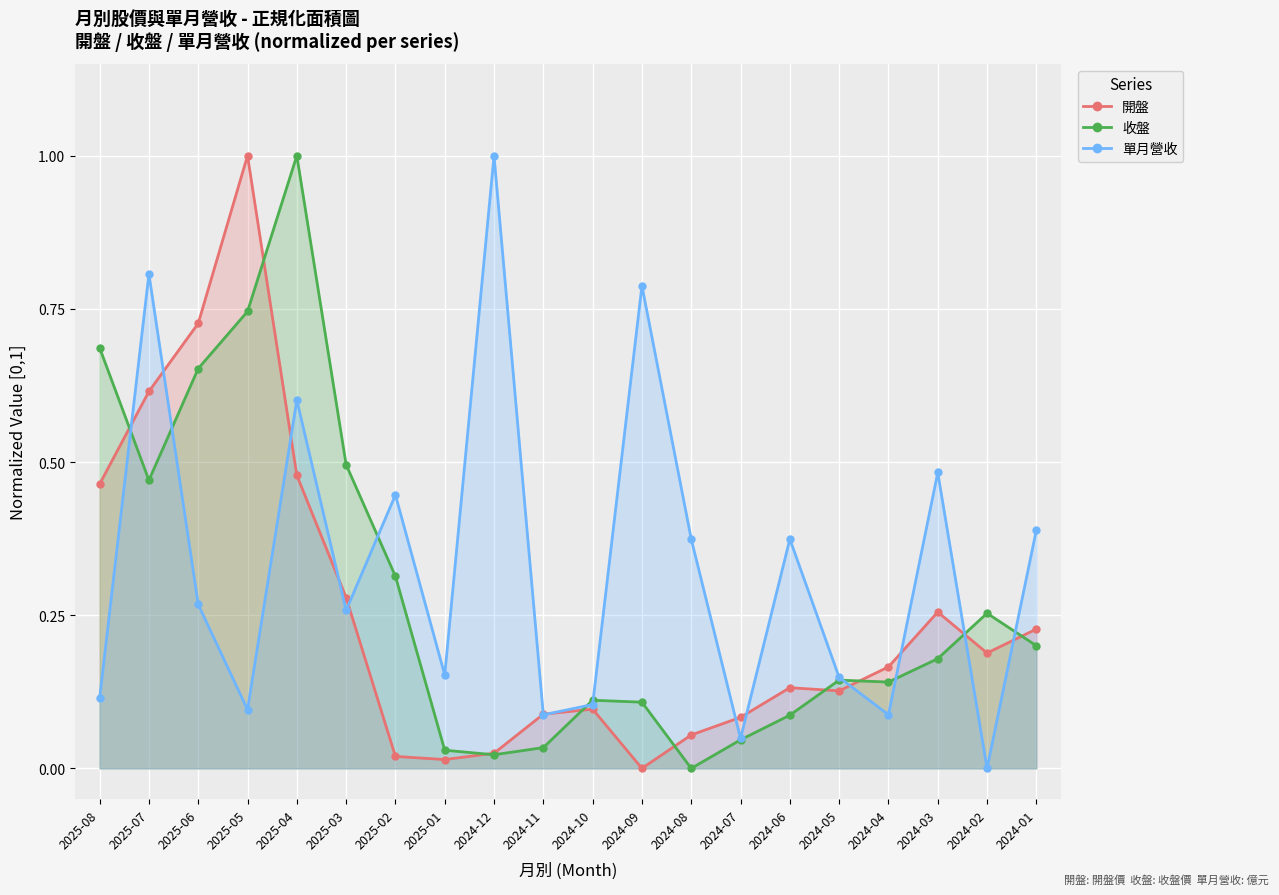

How many lines are shown in the chart?

3